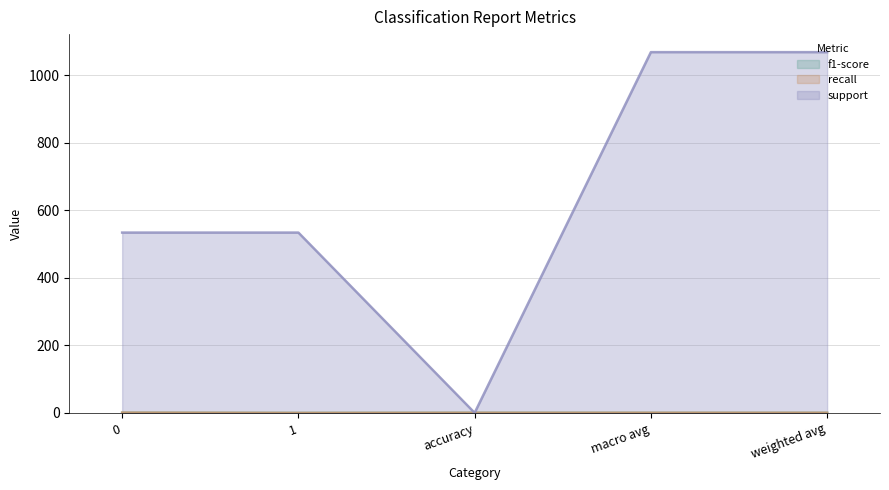

How many data points does each series have?

5